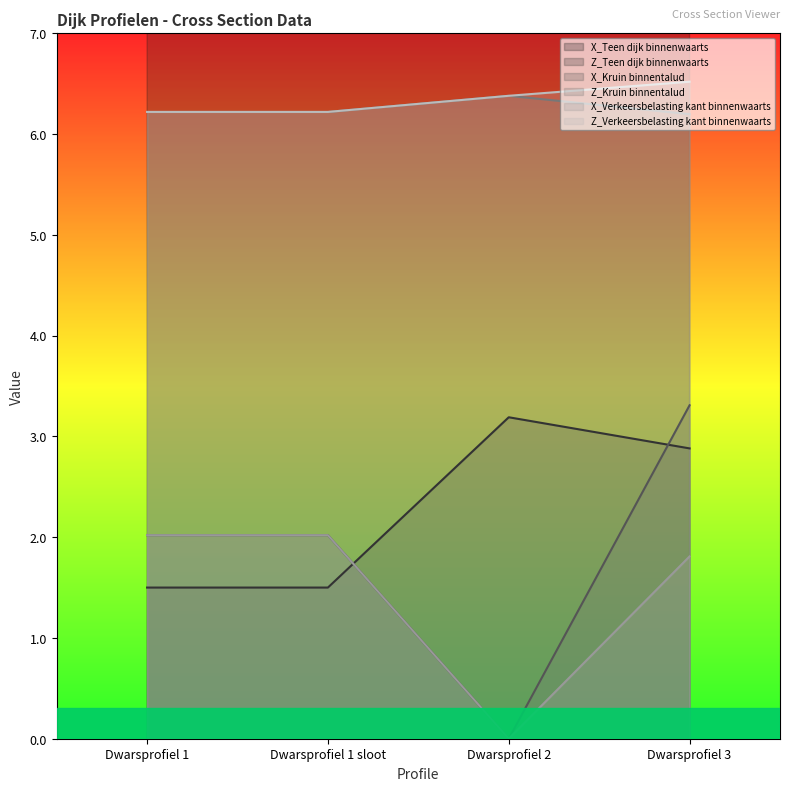

List the labels in order of Z_Kruin binnentalud value, smallest first.

Dwarsprofiel 3, Dwarsprofiel 1, Dwarsprofiel 1 sloot, Dwarsprofiel 2